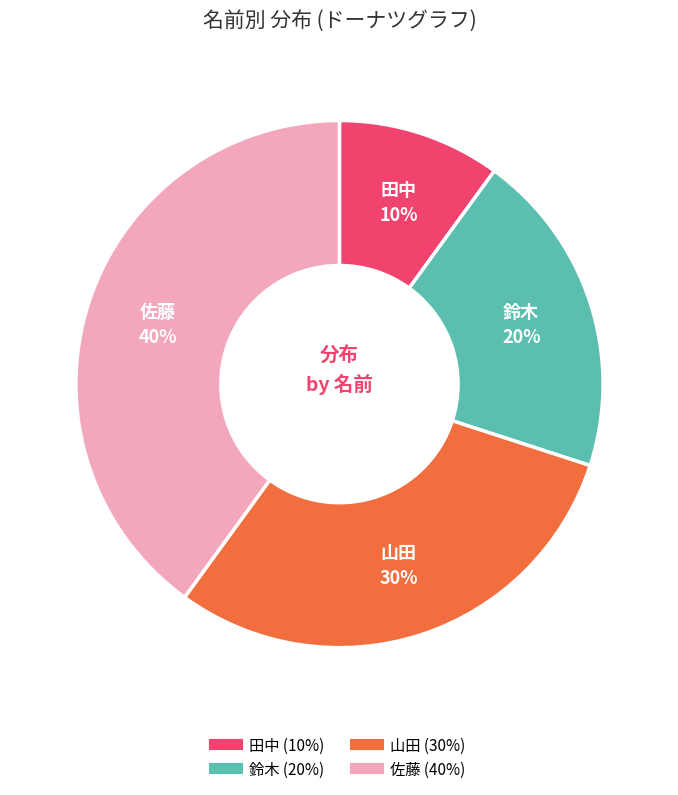

To the nearest percent, what percentage of the pie is 田中?

10%